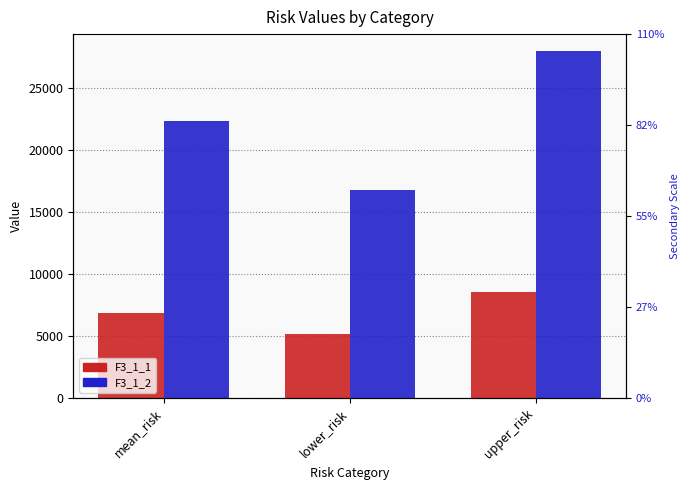

Reading left to right, what are all the values shown in this chart?

F3_1_1: 6846.1	5134.5	8557.6
F3_1_2: 22331.0	16748.2	27913.7